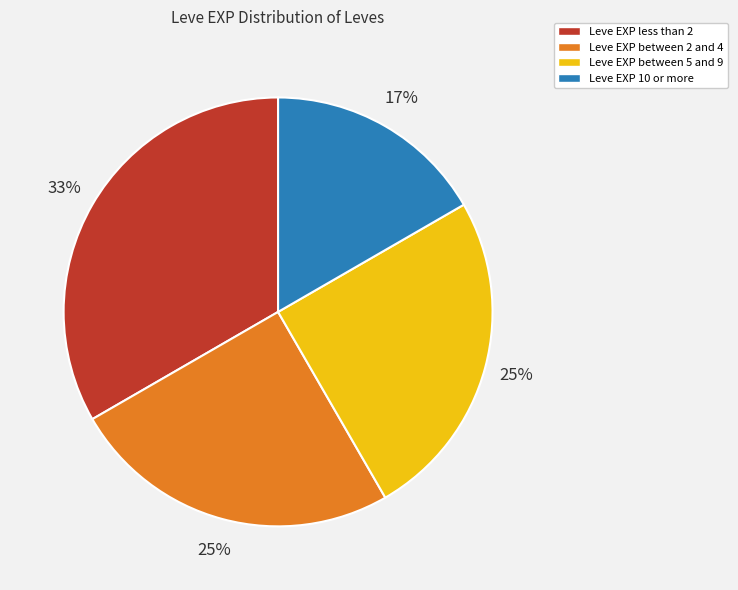

How many slices are in this pie chart?

4